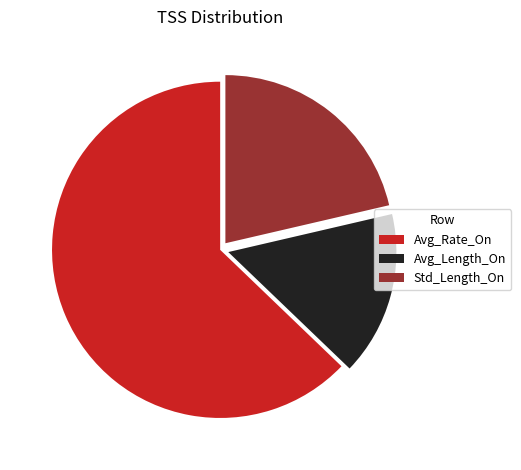

Which has a higher value, Std_Length_On or Avg_Rate_On?

Avg_Rate_On